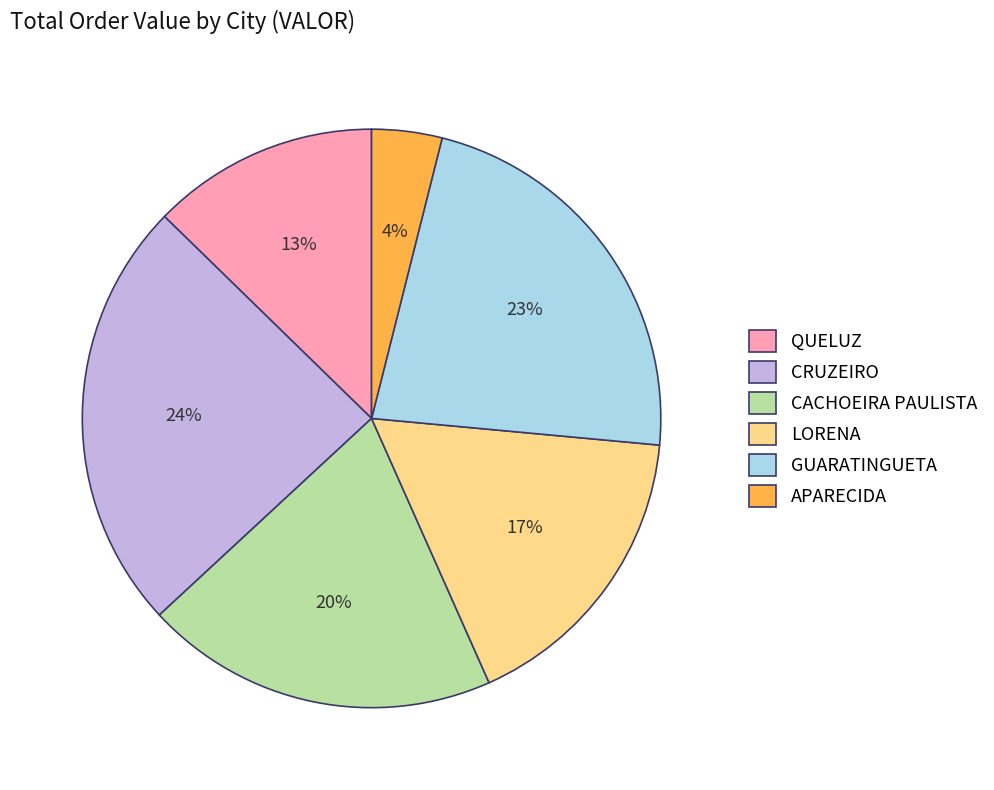

To the nearest percent, what portion does QUELUZ represent?

13%